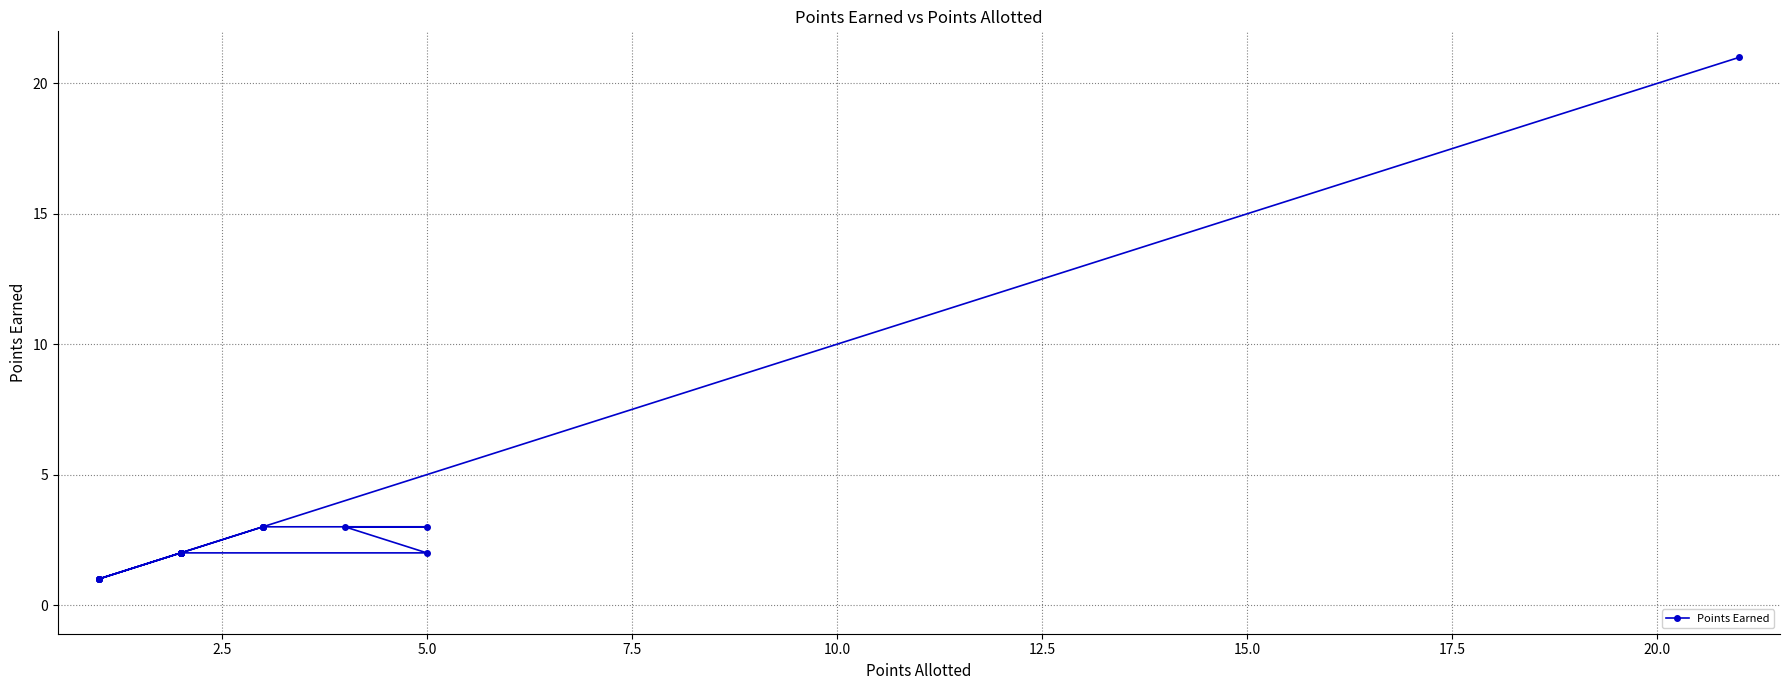

The value at 0.0 is 1. True or false?

False